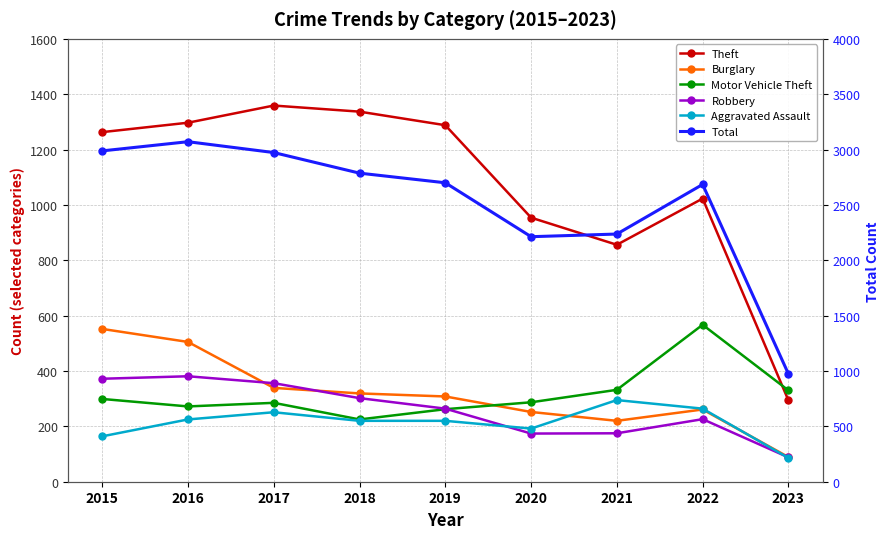

What is the value of the Total point at the 6th from the left?

2213